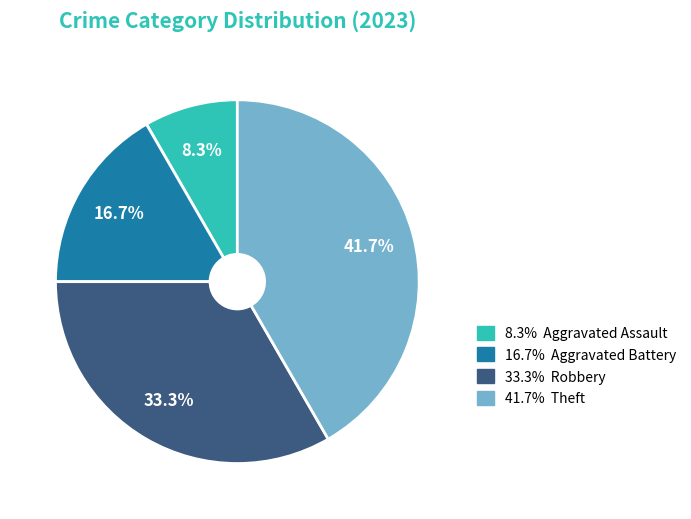

How many segments does this pie chart have?

4